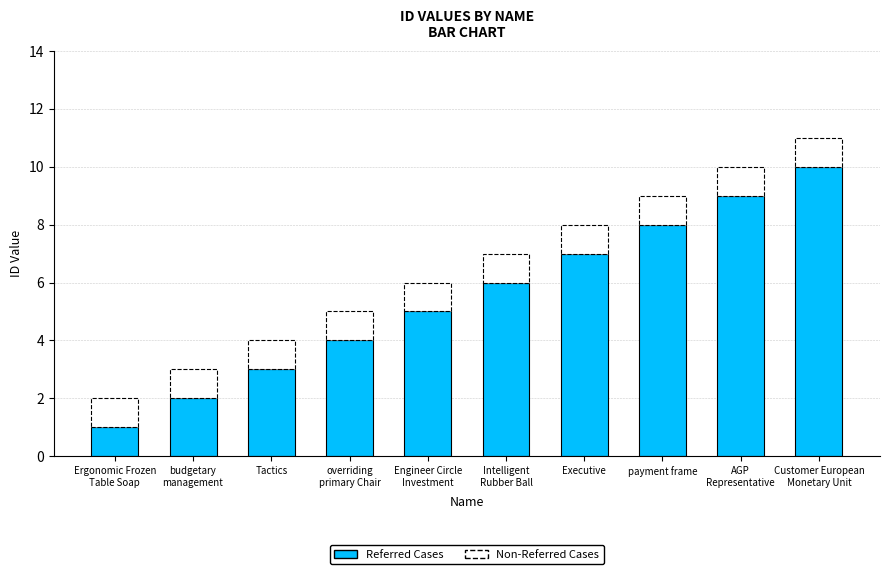

What is the maximum value for Referred Cases?

10